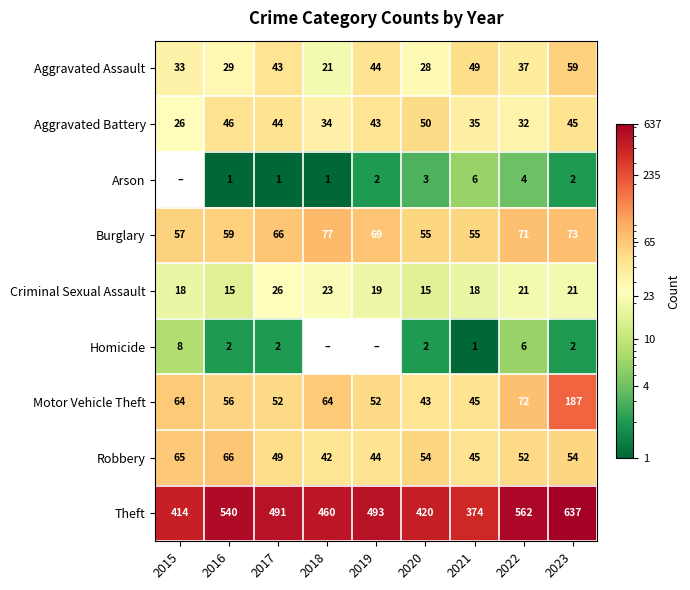

The value of Robbery at 2019 is 44. True or false?

True